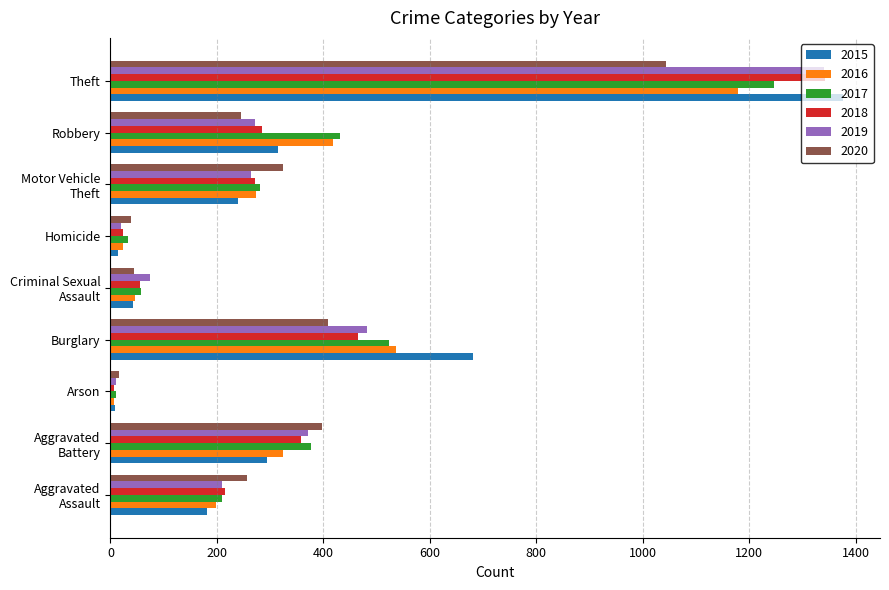

What is the greatest value displayed?

1377